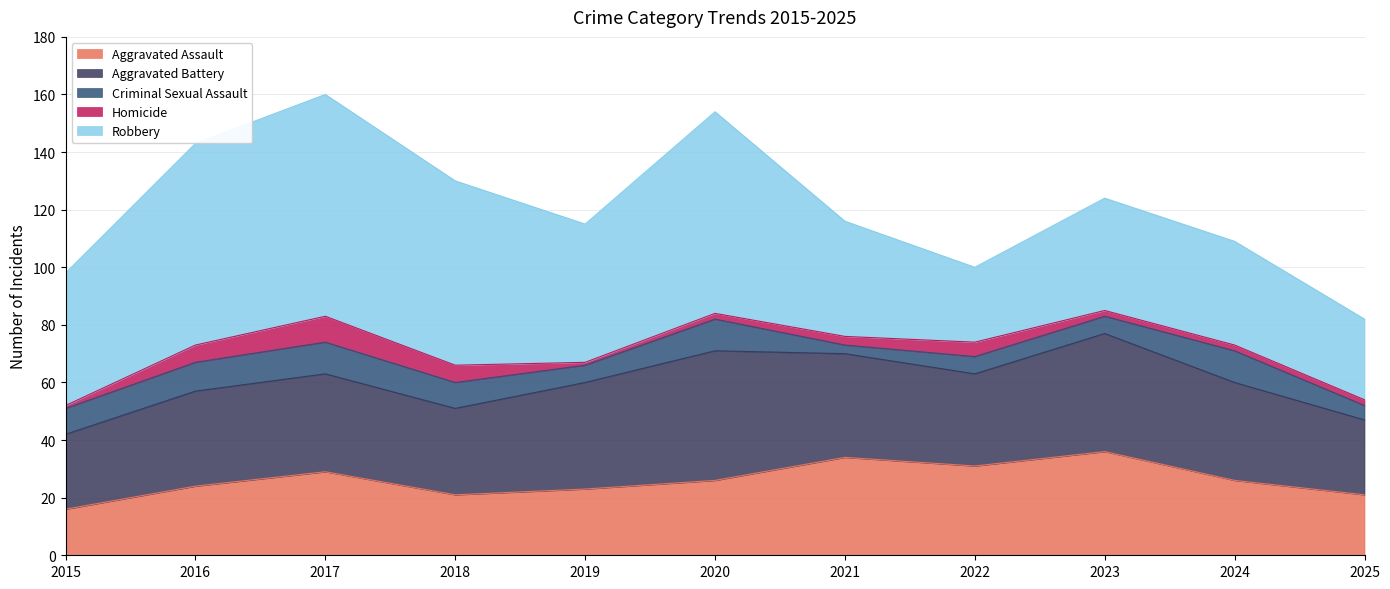

True or false: Criminal Sexual Assault and Aggravated Assault intersect in this chart.

False